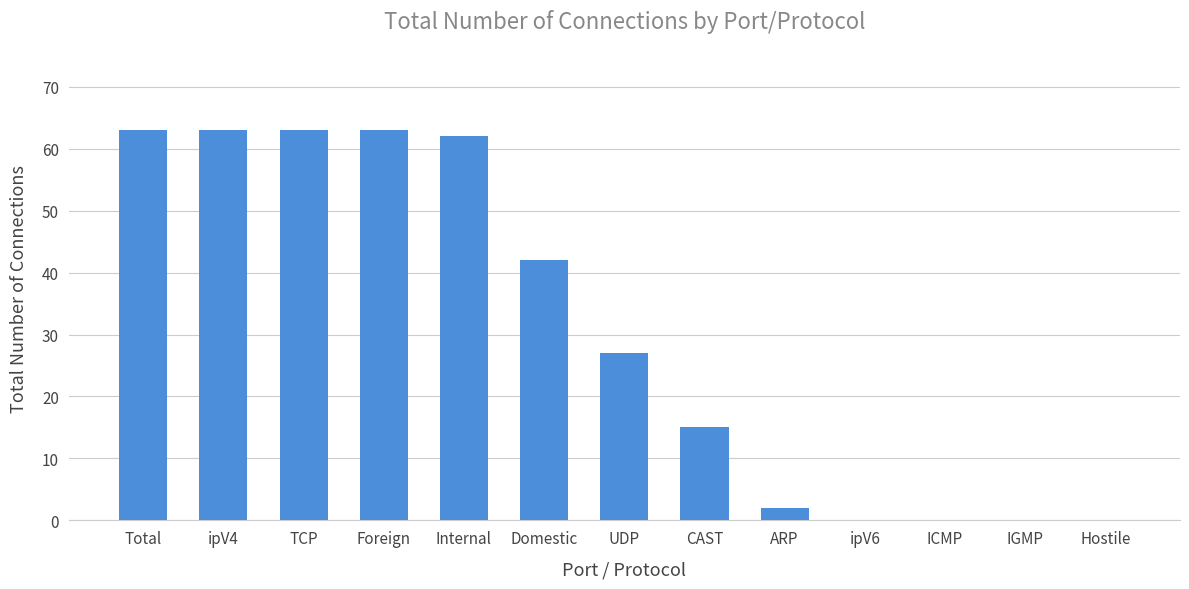

Which has a higher value, Internal or IGMP?

Internal